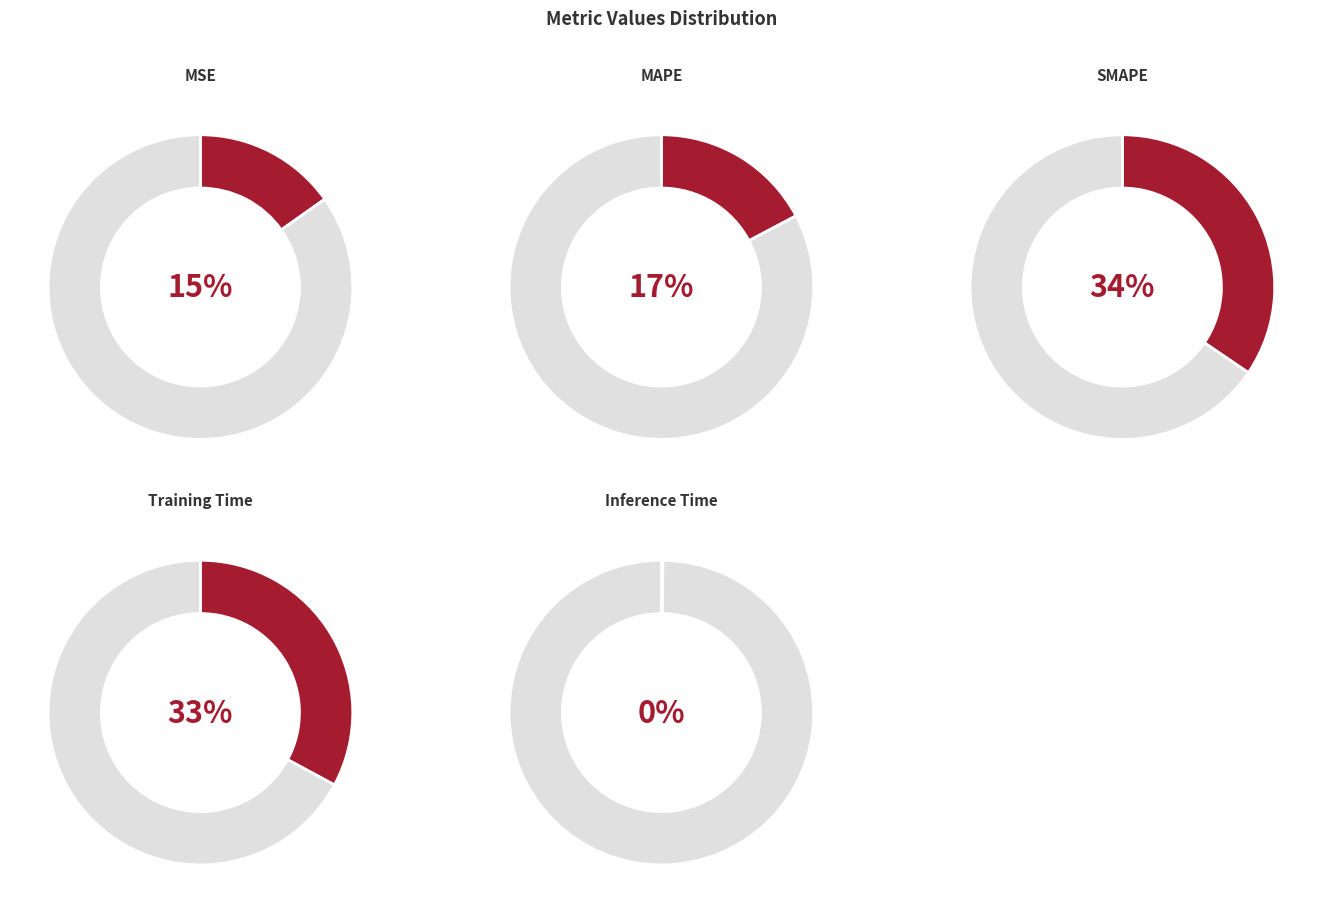

To the nearest percent, what is the average slice percentage?

20%